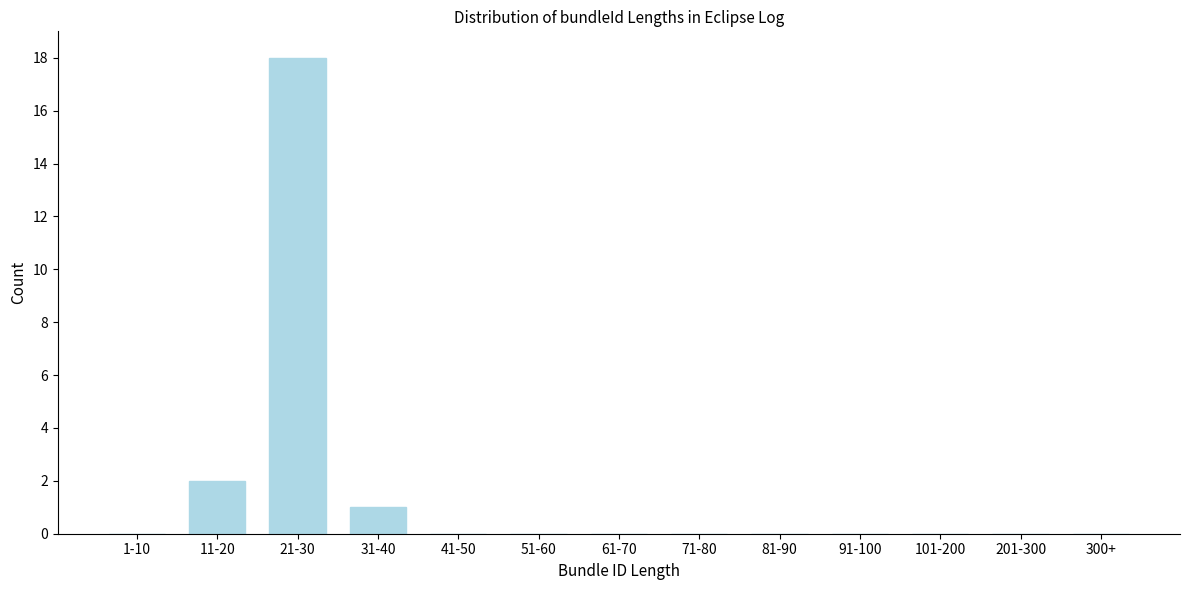

Reading left to right, extract all data points from this chart.

1-10=0	11-20=2	21-30=18	31-40=1	41-50=0	51-60=0	61-70=0	71-80=0	81-90=0	91-100=0	101-200=0	201-300=0	300+=0